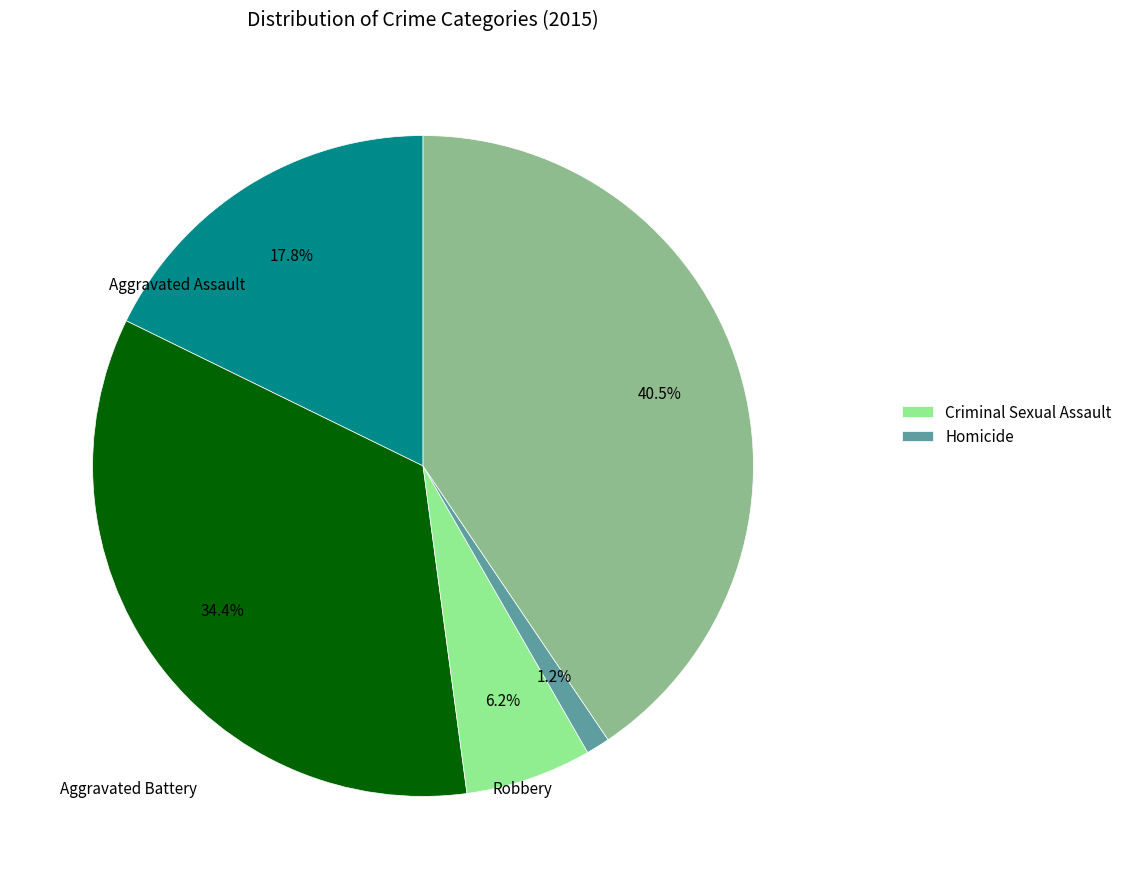

To the nearest percent, what is the average slice percentage?

20%